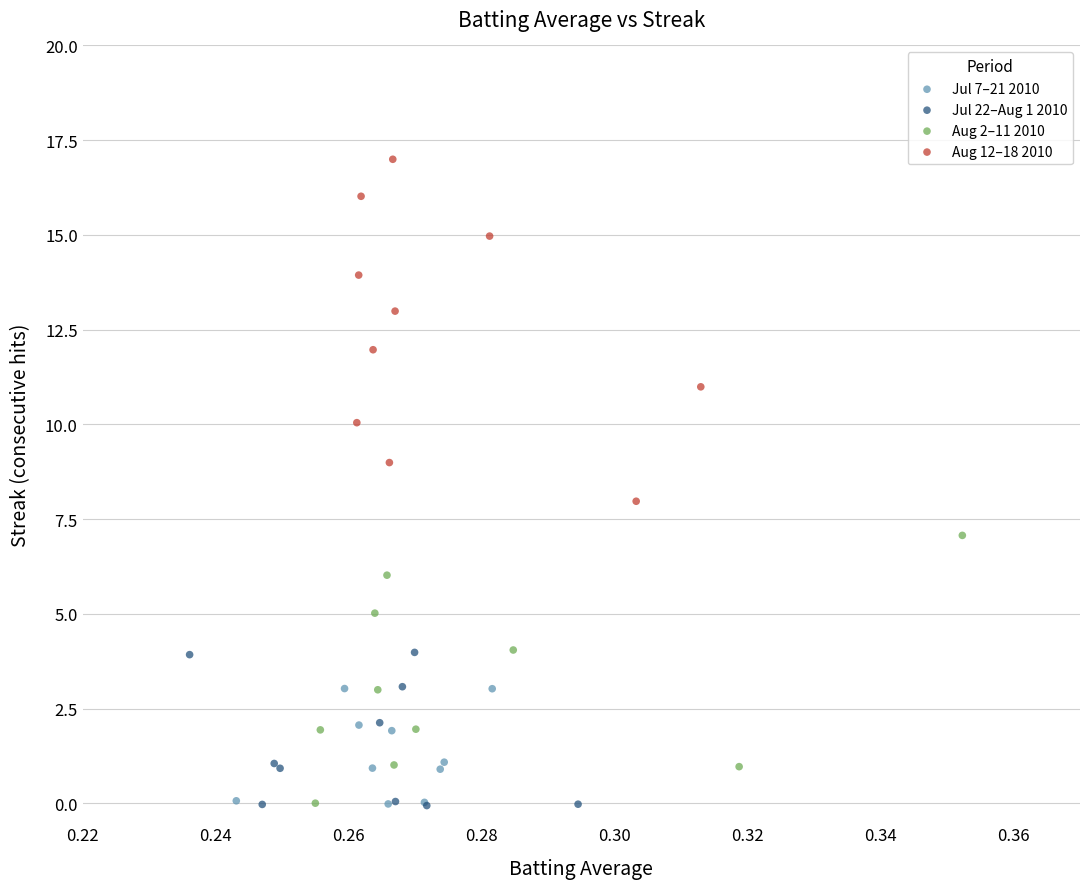

Which series reaches the maximum Y coordinate?

Aug 12–18 2010